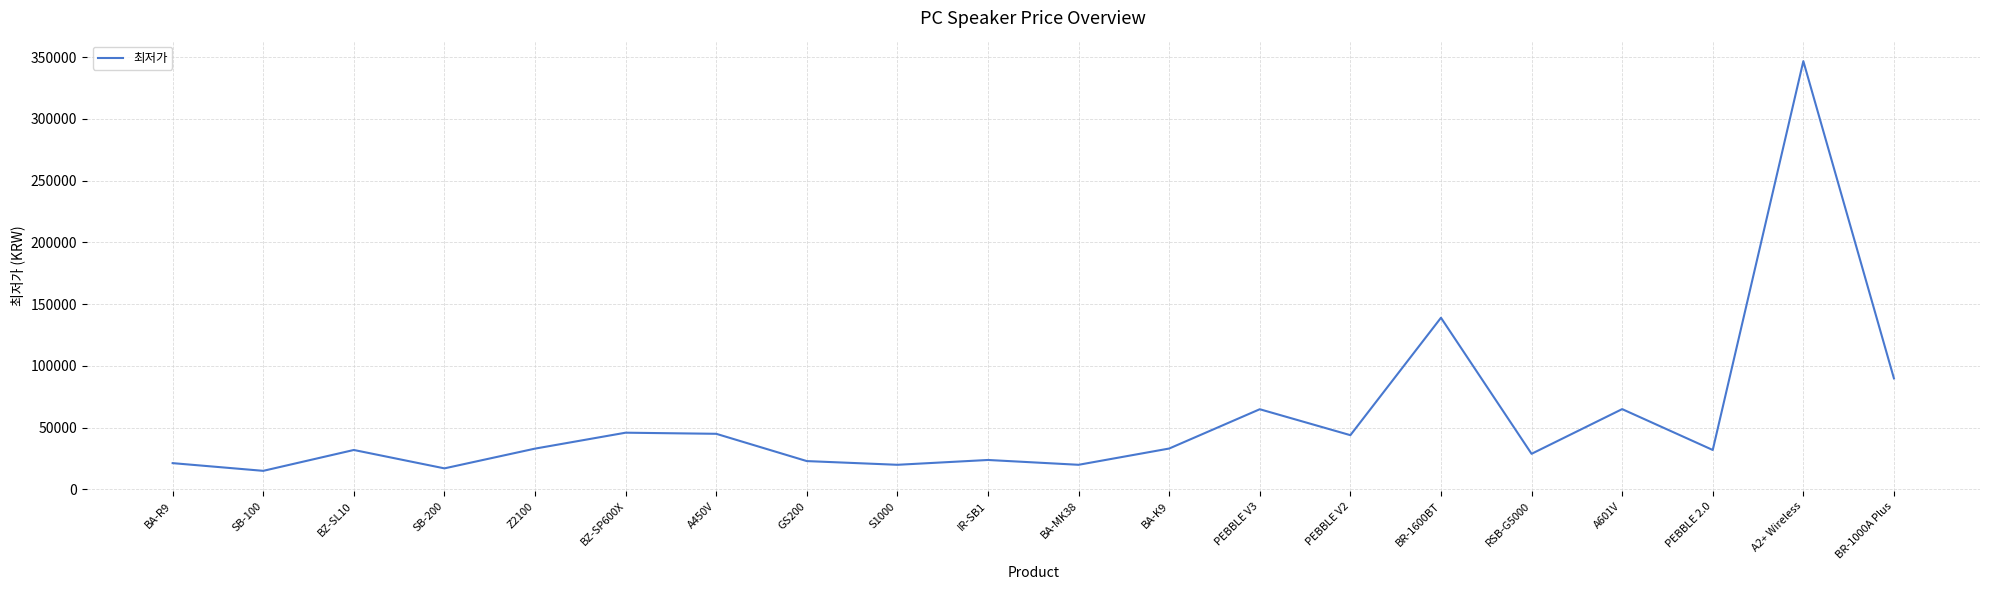

What is the maximum value shown in the chart?

346850